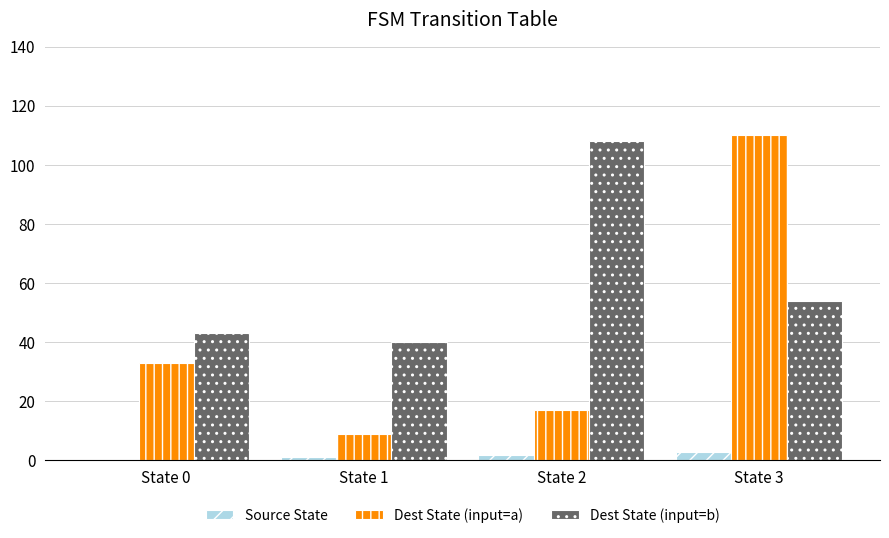

What are all the series names shown in the legend?

Source State, Dest State (input=a), Dest State (input=b)